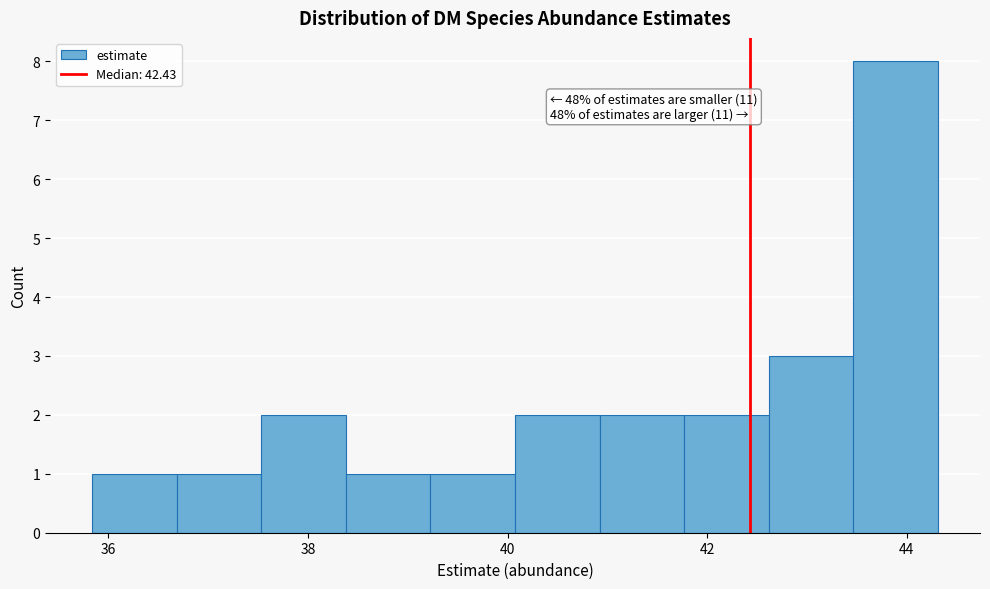

Which range on the x-axis has the tallest bar?

43.4 to 44.4